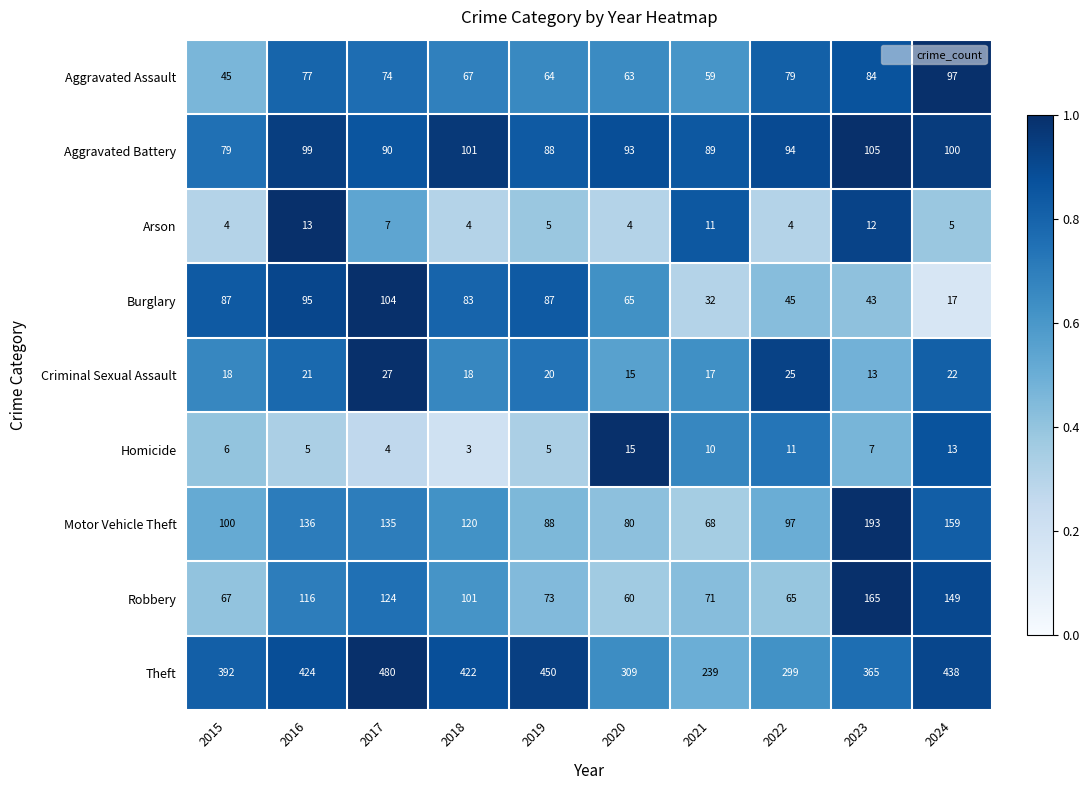

At which label is Robbery closest to 112?

2016